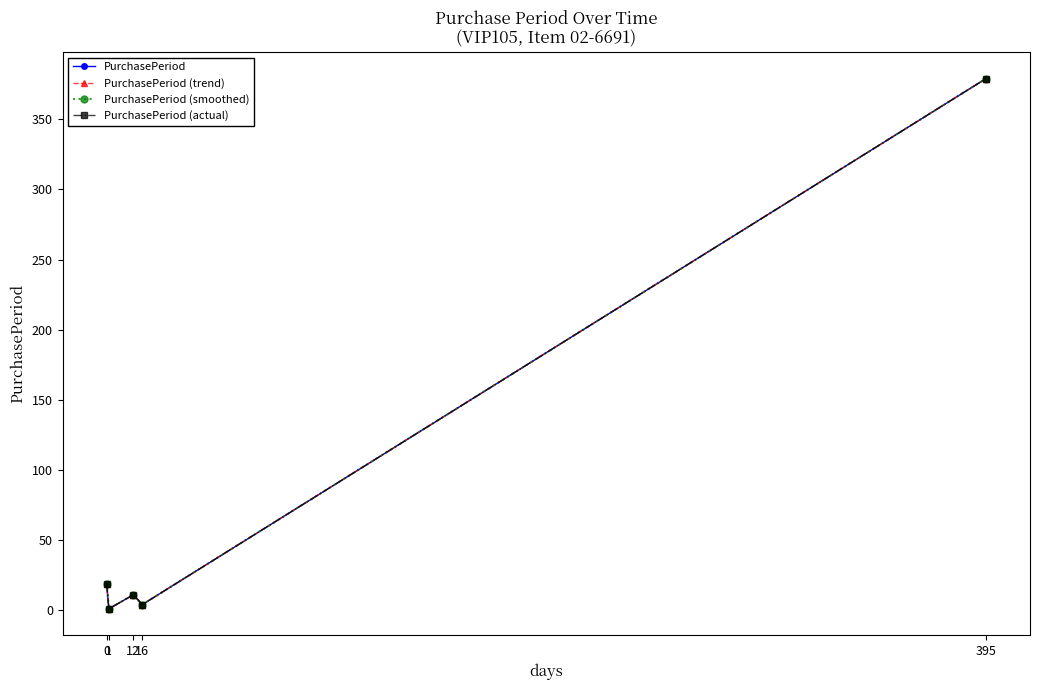

What are all the series names shown in the legend?

PurchasePeriod, PurchasePeriod (trend), PurchasePeriod (smoothed), PurchasePeriod (actual)